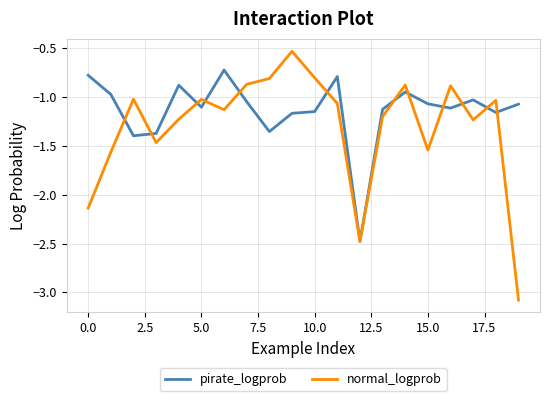

What is the difference between the second highest and minimum values in the normal_logprob series?

2.3